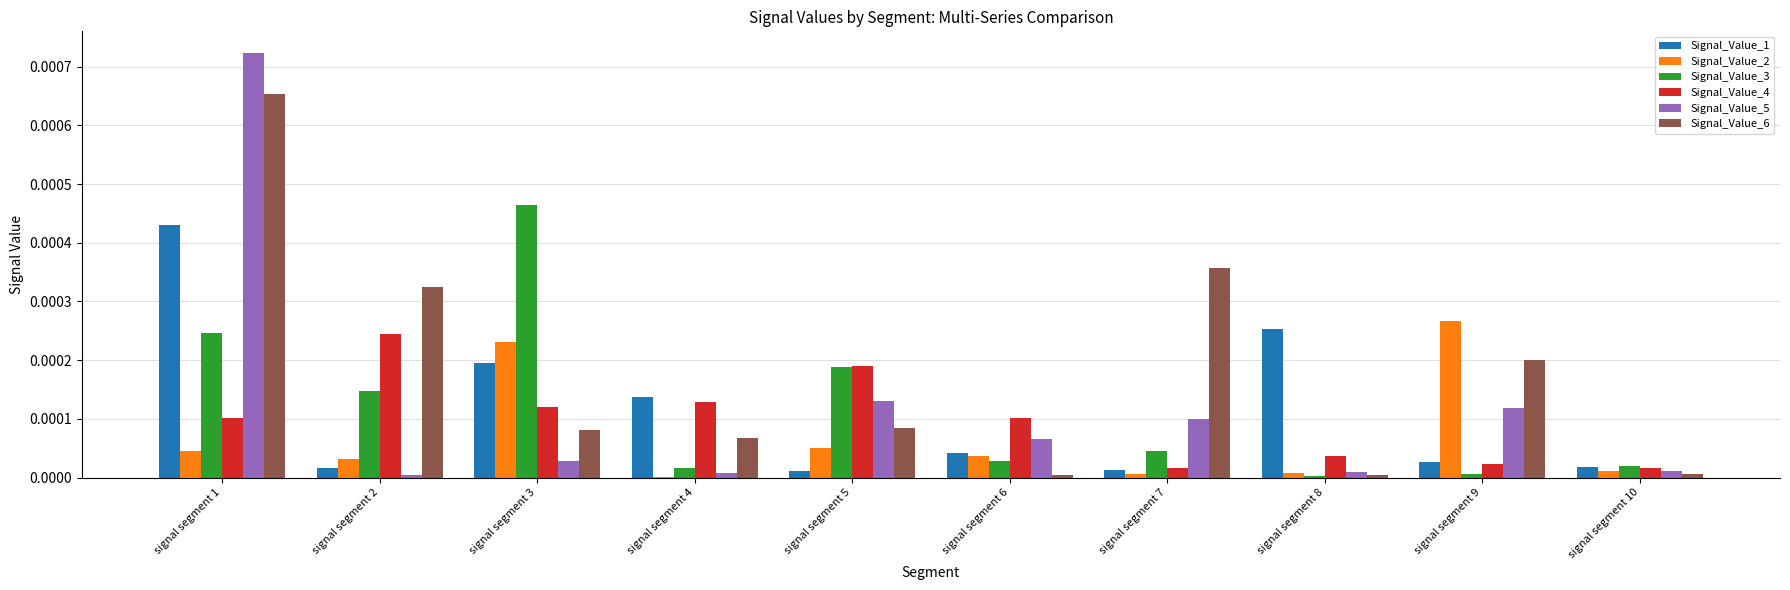

The value of Signal_Value_5 at signal segment 8 is 0.0. True or false?

True